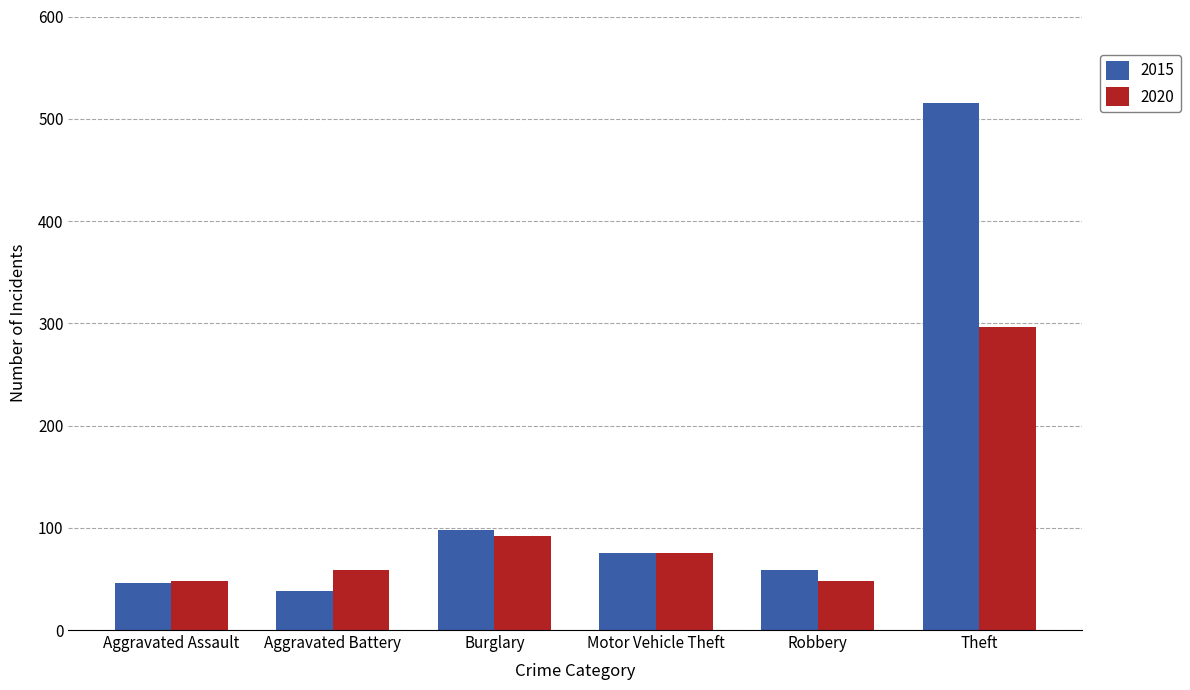

Are the bars horizontal?

No